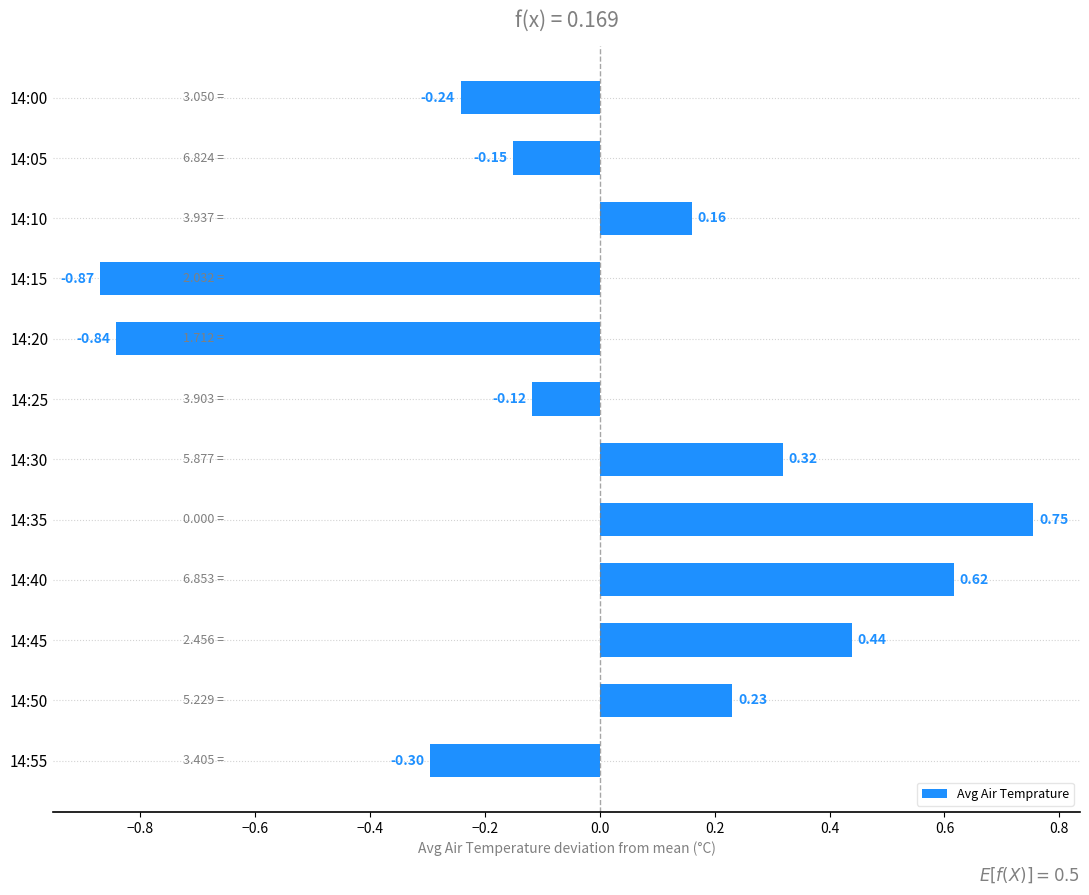

What is the sum of the values at 14:05 and 14:20?

-1.0